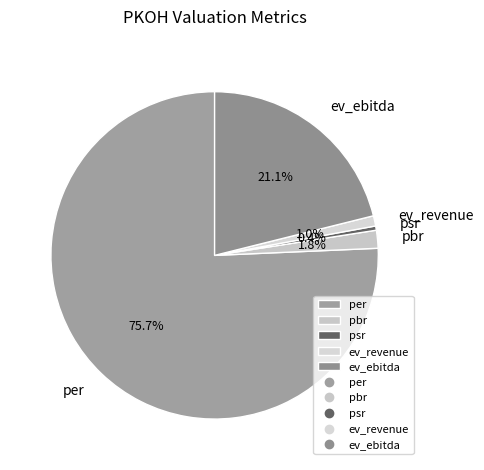

The psr slice represents 0% of the pie. True or false?

True